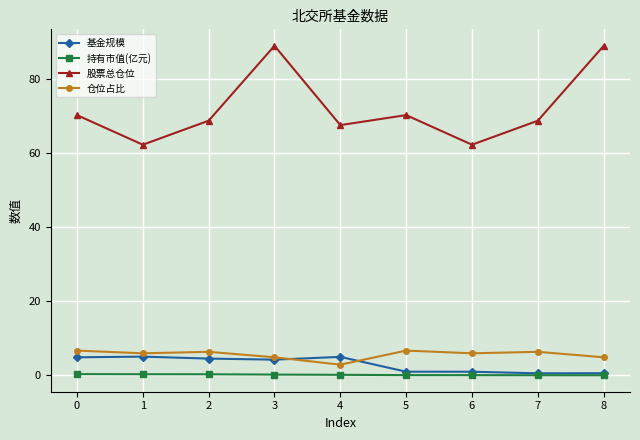

Does the chart display data point markers on the line(s)?

Yes